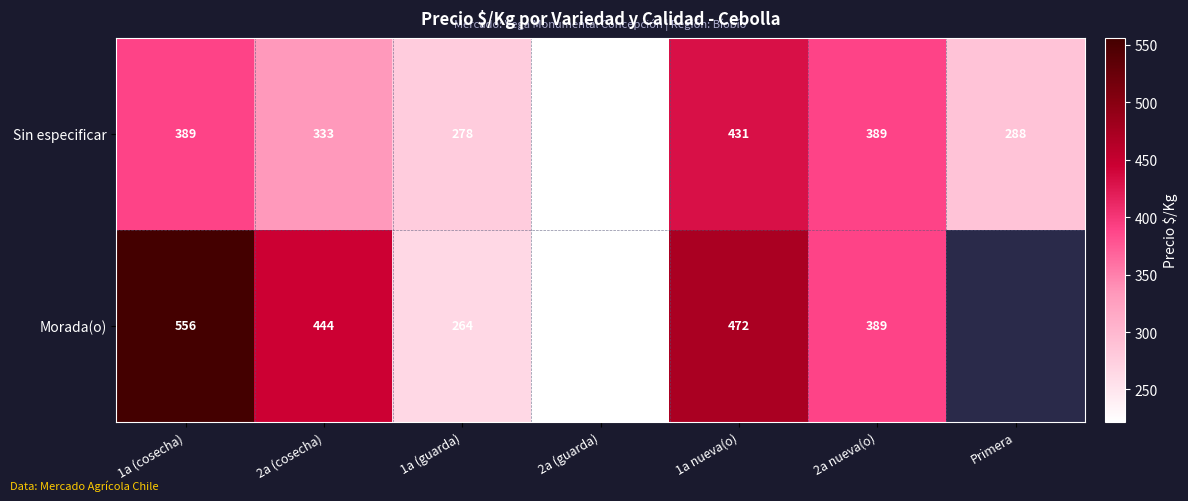

Which series changed the most between 1a (cosecha) and 2a (guarda)?

Morada(o)